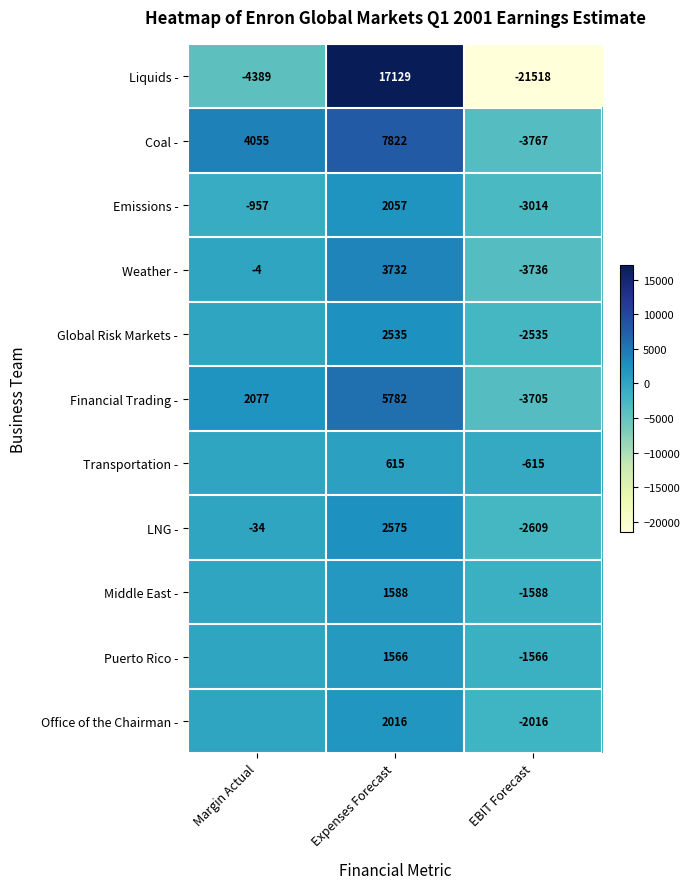

True or false: Liquids - has a value of -4486 at EBIT Forecast.

False